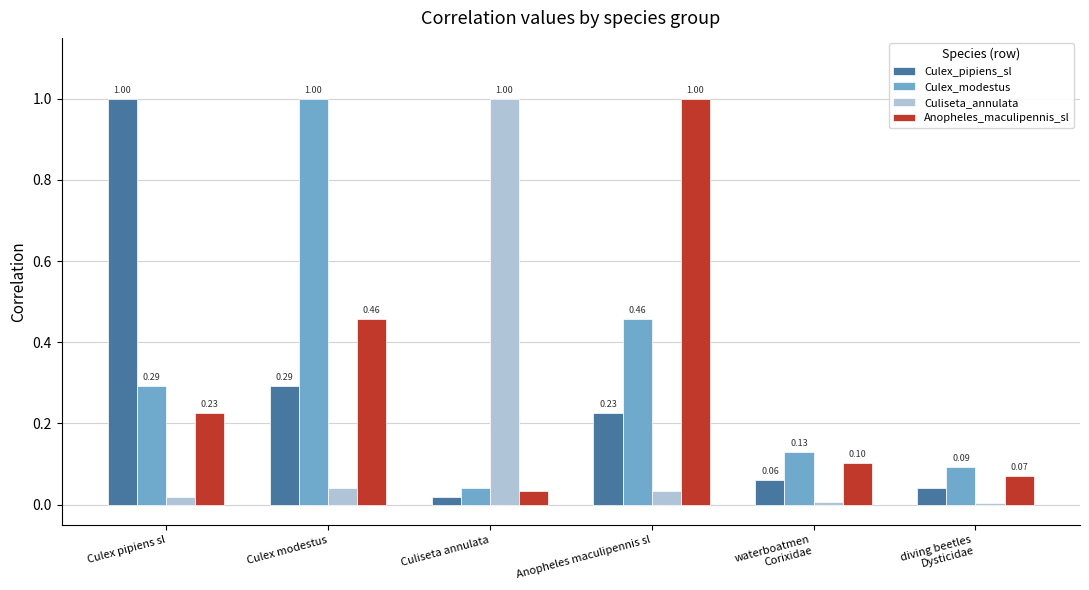

Is it true that Culex_pipiens_sl equals 1.0 at Culex pipiens sl?

True